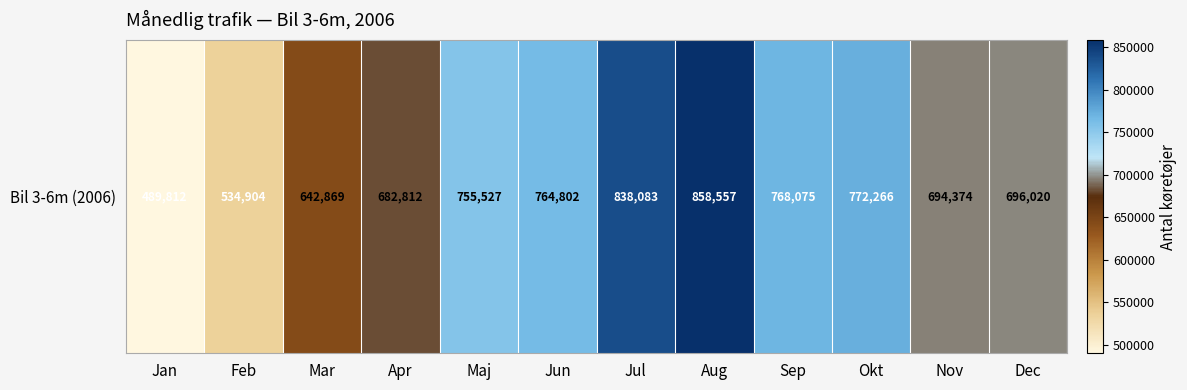

The value at Nov is 1065630. True or false?

False